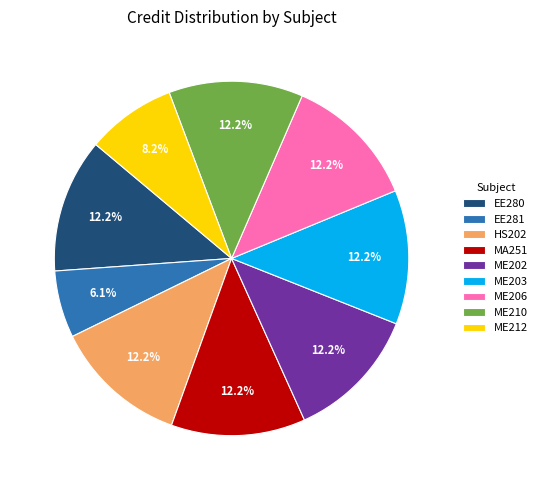

Is it true that ME210 is 12% of the pie?

True